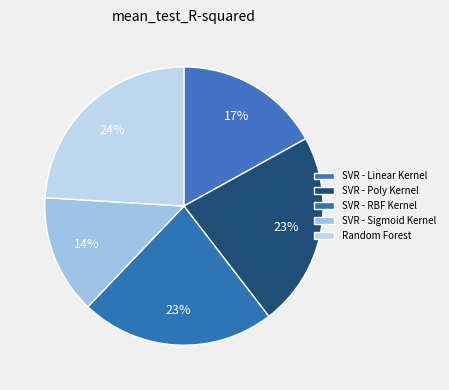

To the nearest percent, what portion does Random Forest represent?

24%